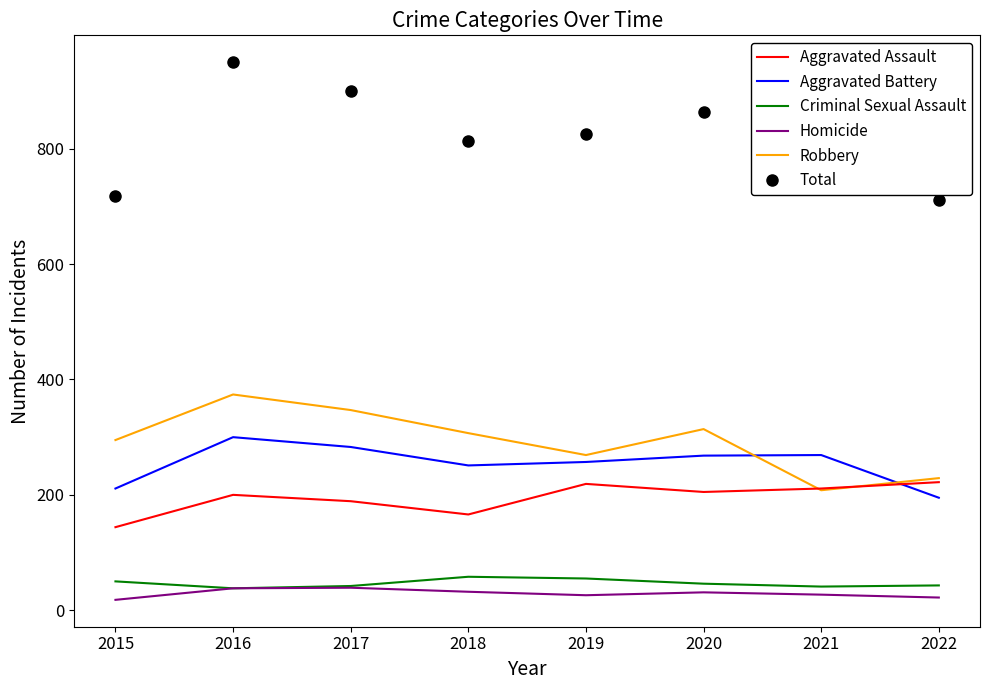

What is the difference between the maximum and minimum values in the Criminal Sexual Assault series?

20